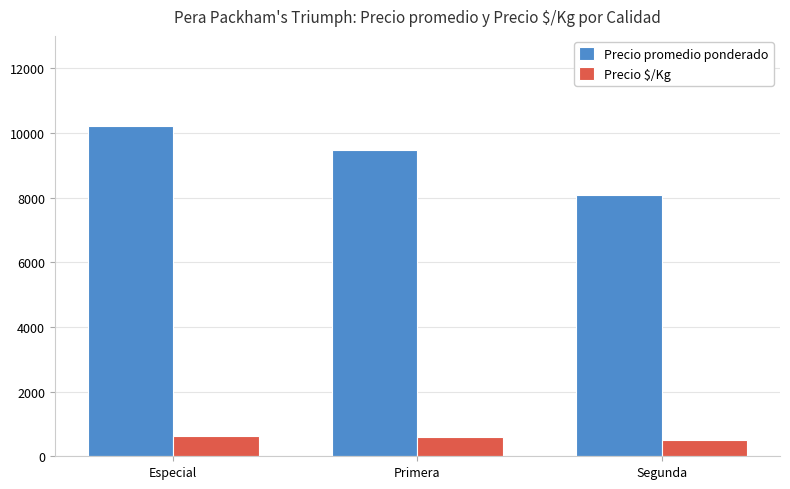

At which category is the sum across all series the highest?

Especial